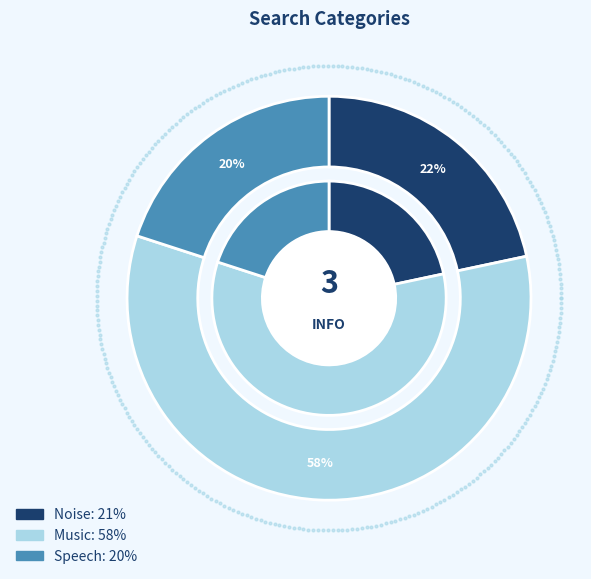

Does Music represent more than half of the total?

Yes